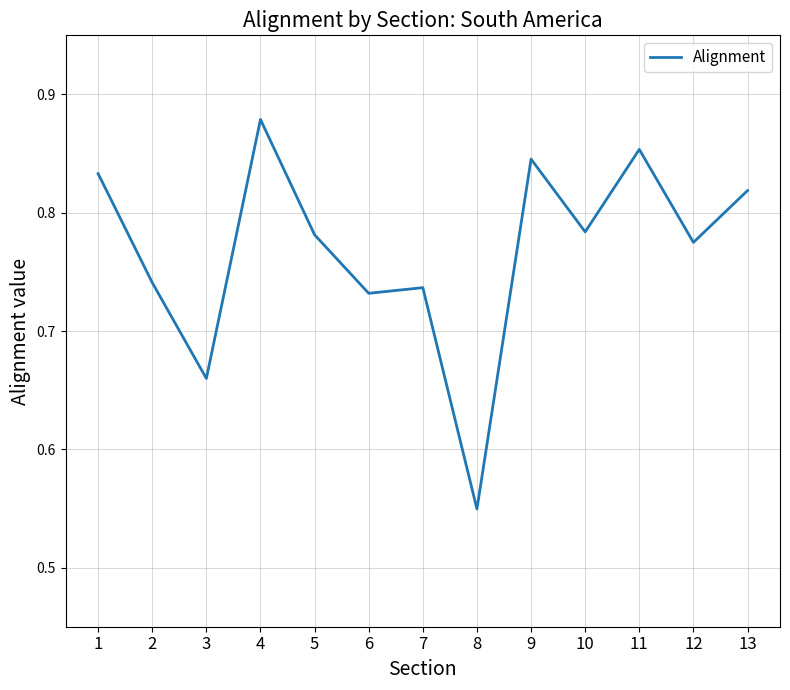

Is this an area chart (filled region under the line)?

No